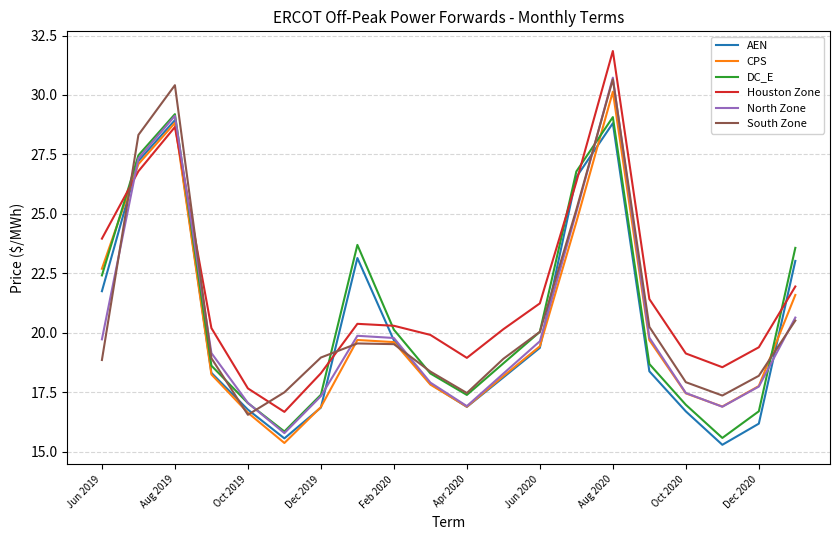

True or false: Houston Zone and AEN cross at least once.

True